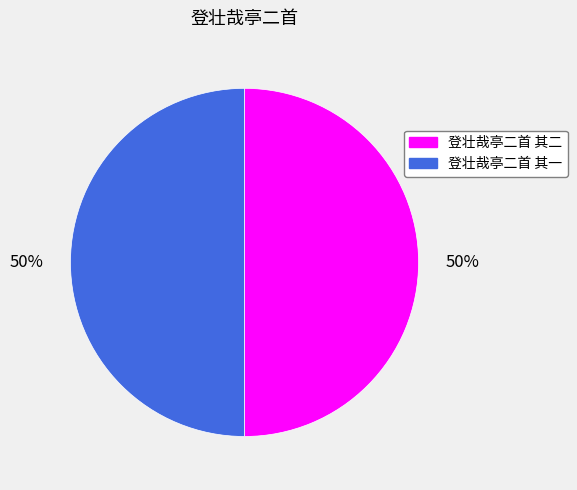

To the nearest percent, what portion does 登壮哉亭二首 其一 represent?

50%